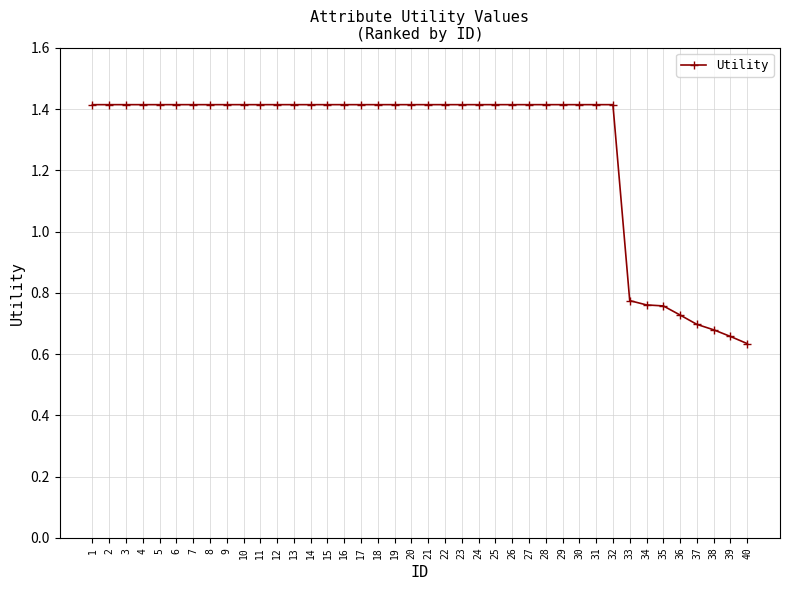

How many lines are shown in the chart?

1